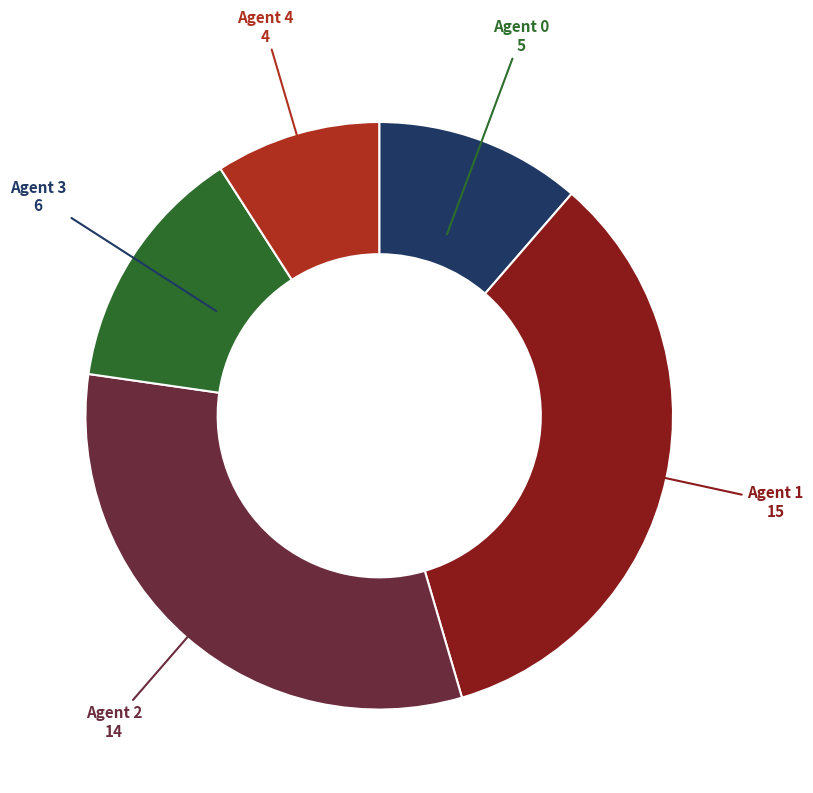

Between Agent 0 and Agent 4, which is larger?

Agent 0